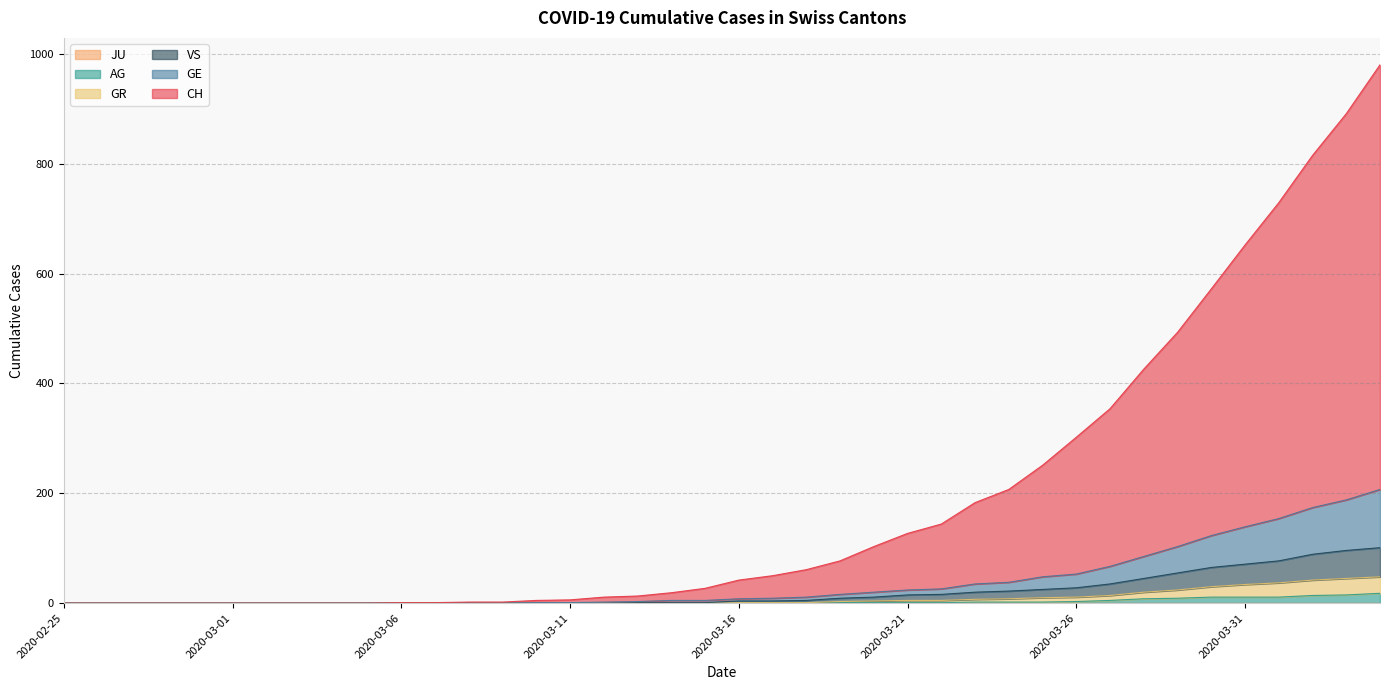

Which series has the widest spread of values?

CH